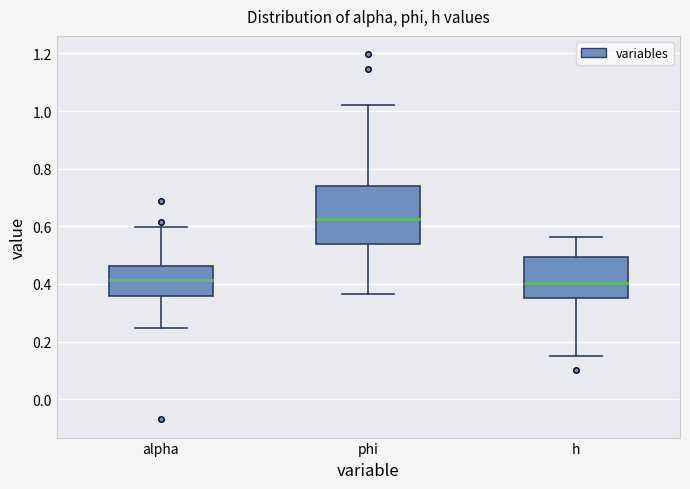

Where does the lower whisker of the box for alpha end on the y-axis? The values are not printed on the chart, so give them approximately, as read against the axis.

0.24